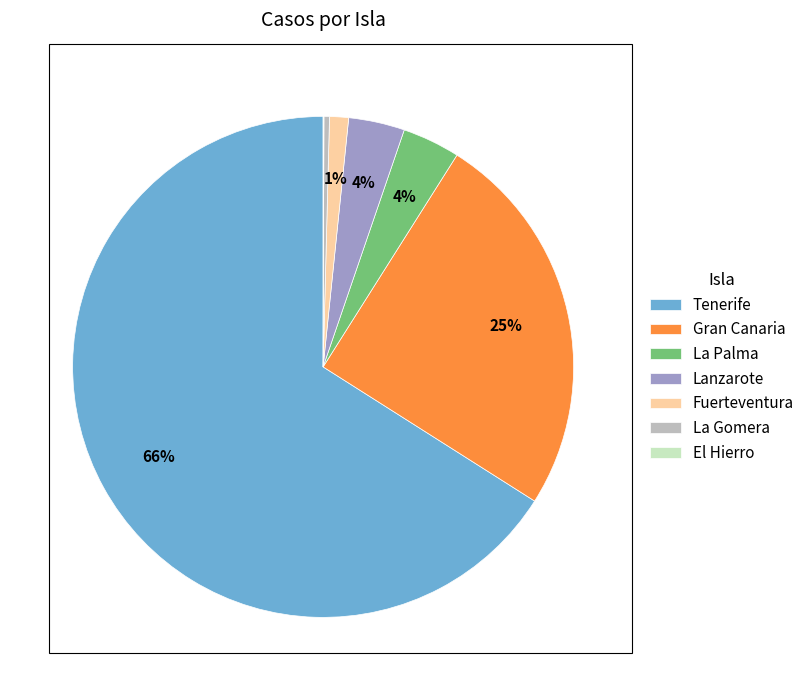

Is Lanzarote the majority of the pie?

No